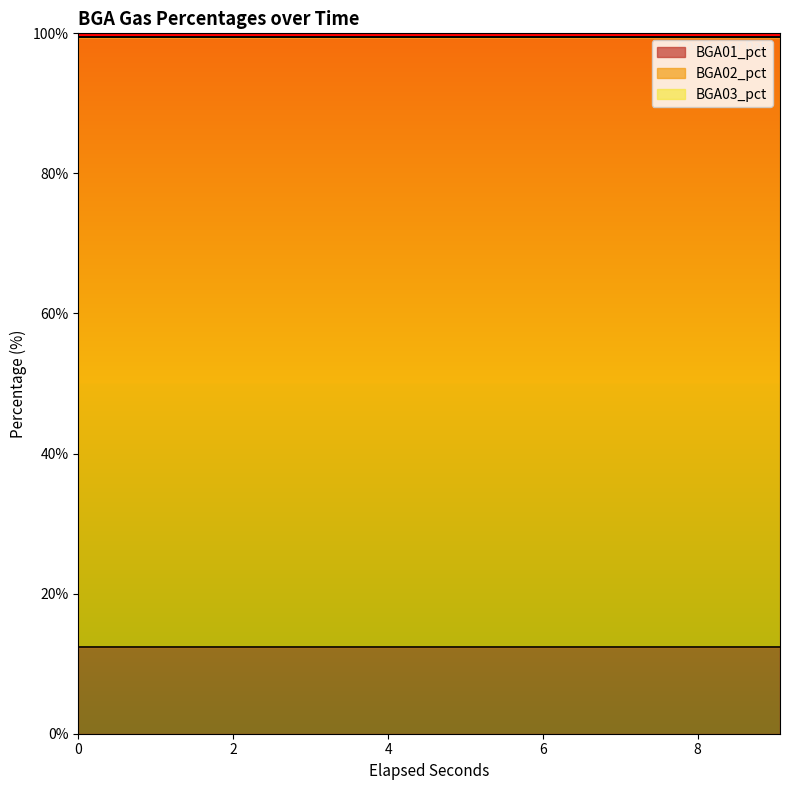

How many lines are shown in the chart?

3